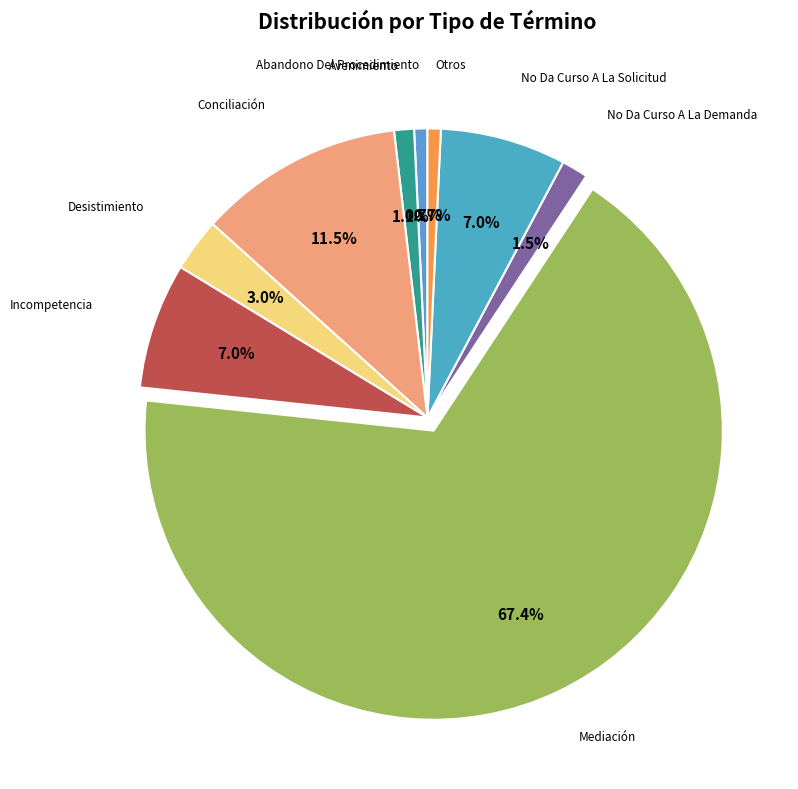

To the nearest percent, what is the average slice percentage?

11%